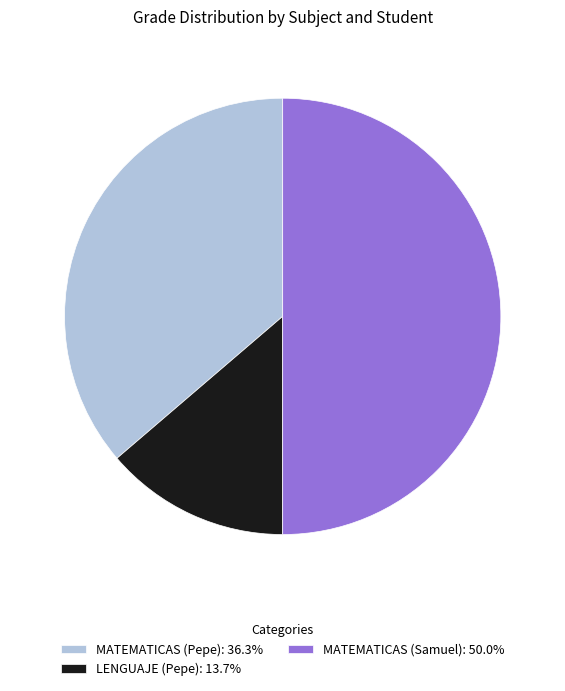

What is the ratio of the value at MATEMATICAS (Samuel): 50.0% to the value at LENGUAJE (Pepe): 13.7%?

3.6